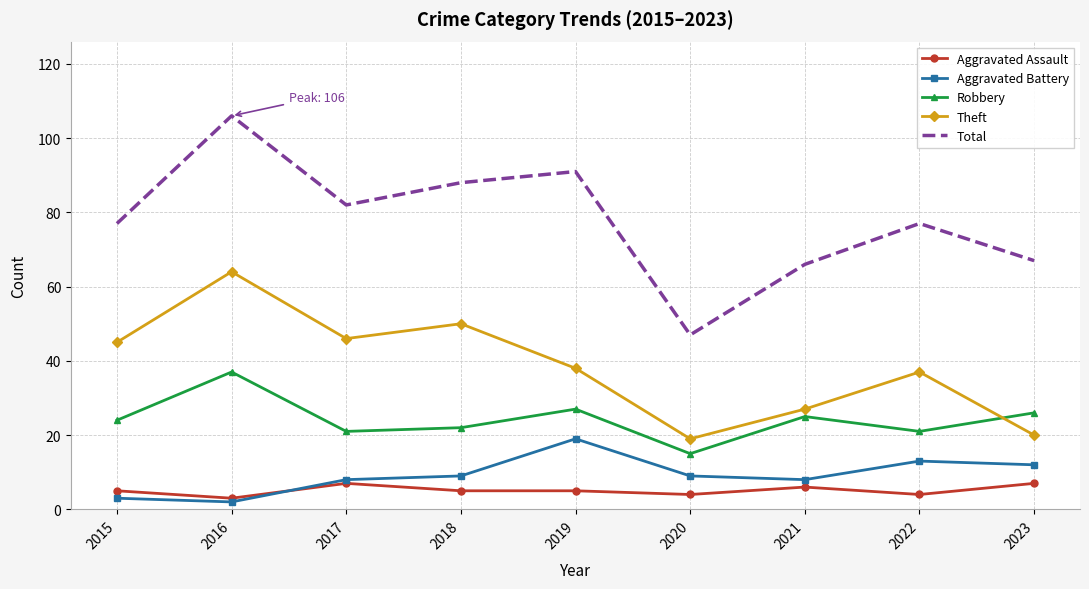

Is the value of Robbery at 2015 greater than the value of Aggravated Battery at 2019?

Yes